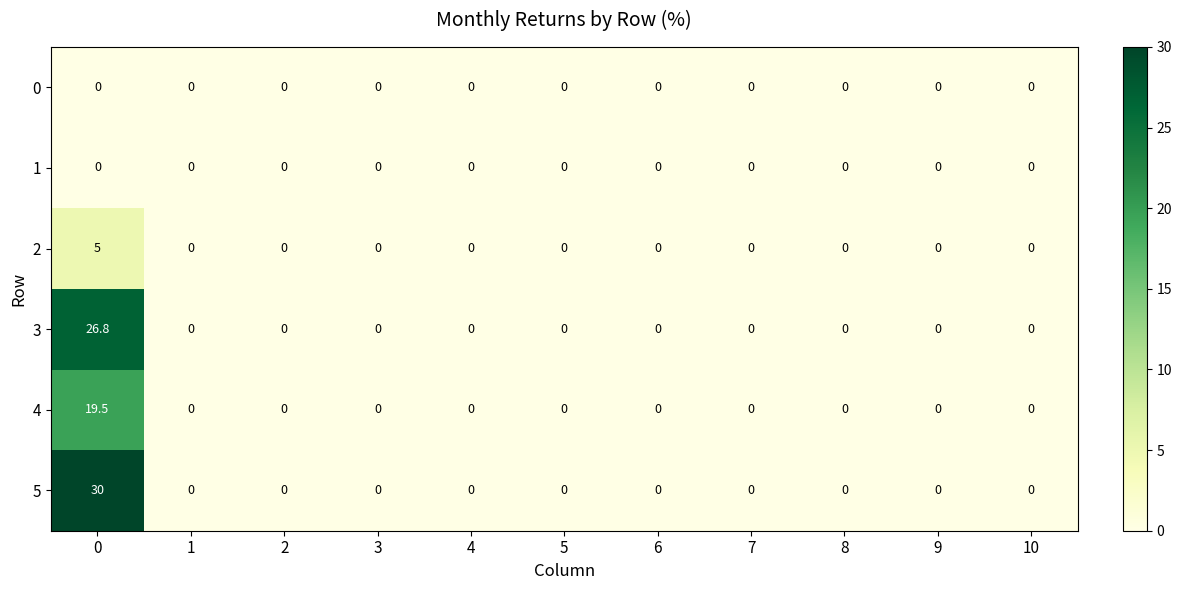

Which series has the largest total across all categories?

5